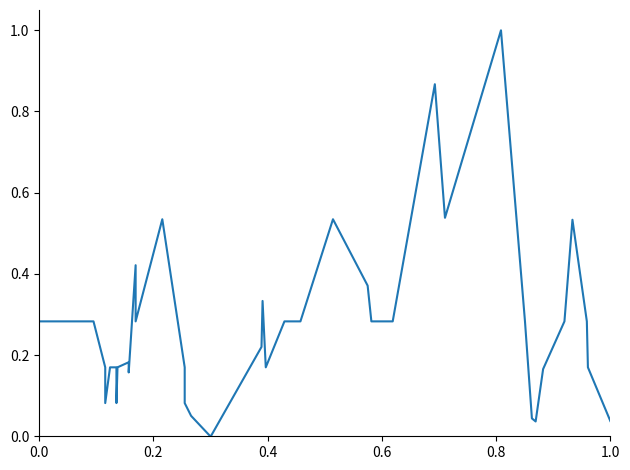

Is it true that the value at 0.0 is 0.4?

False